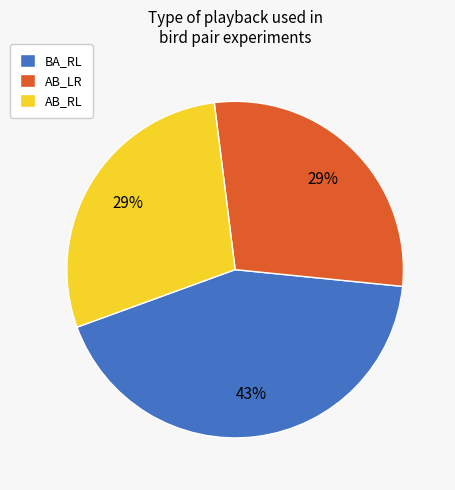

Is there any slice that represents more than half of the pie?

No